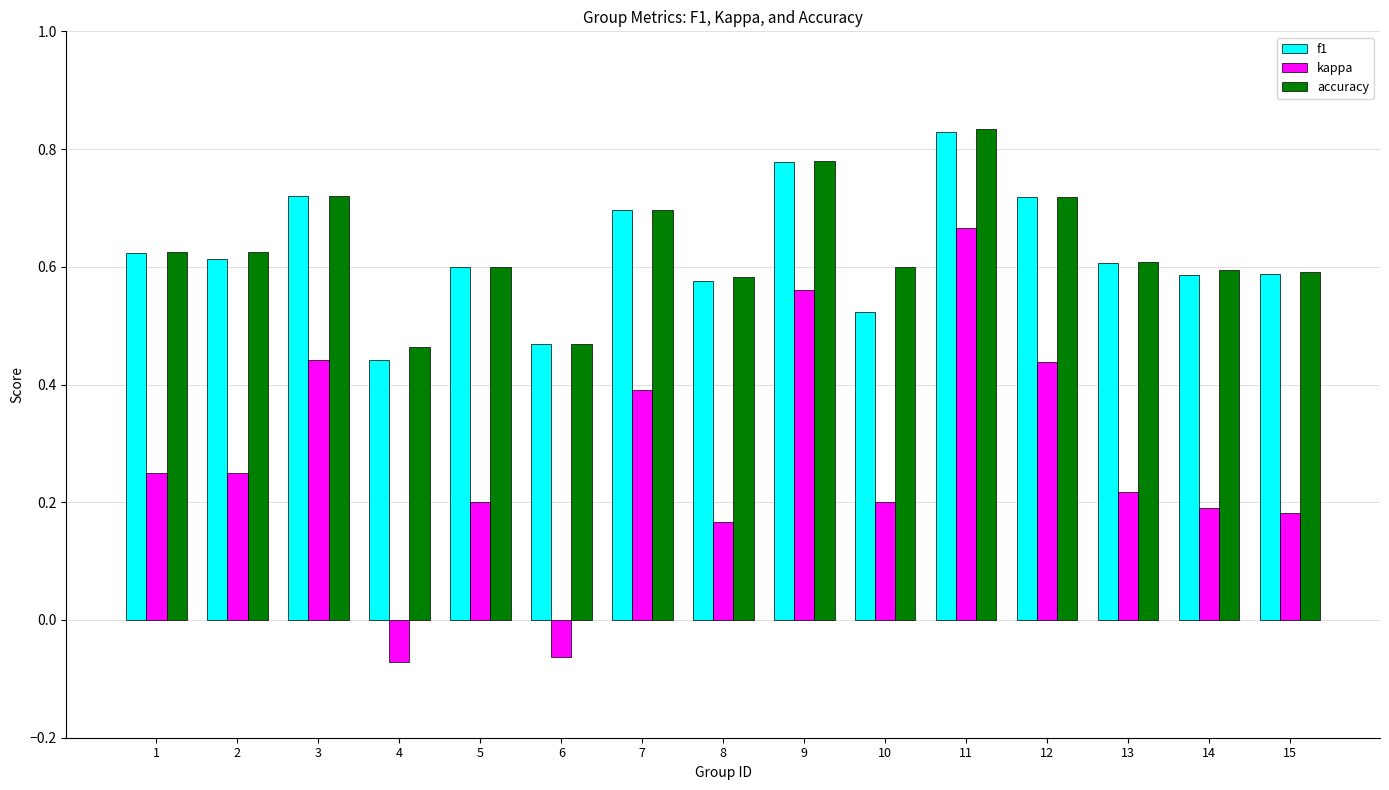

Count the f1 values in the range 0 to 1.

15